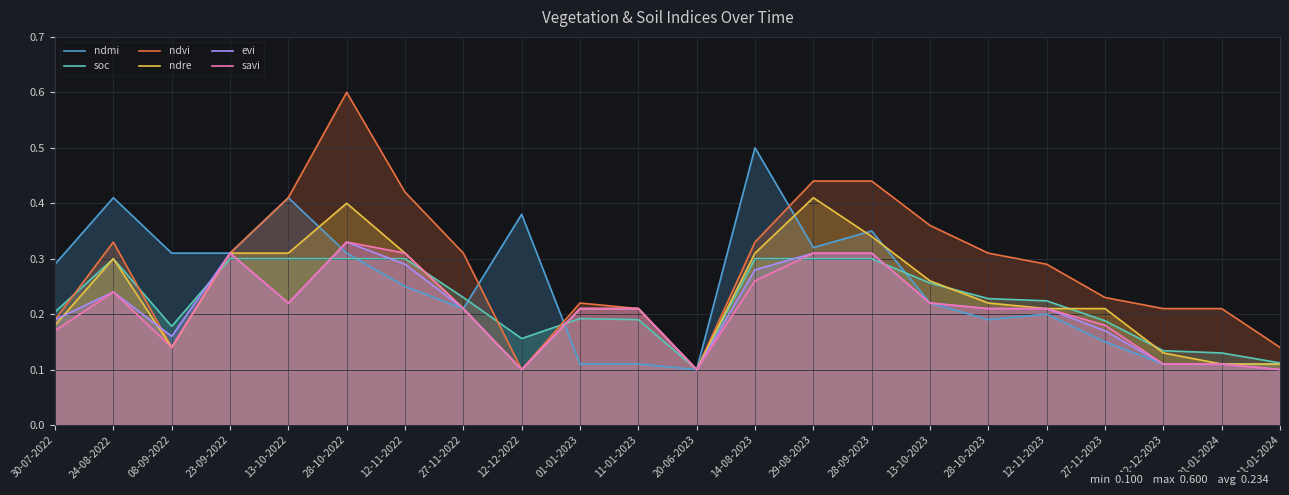

What is the average value of the evi series?

0.2